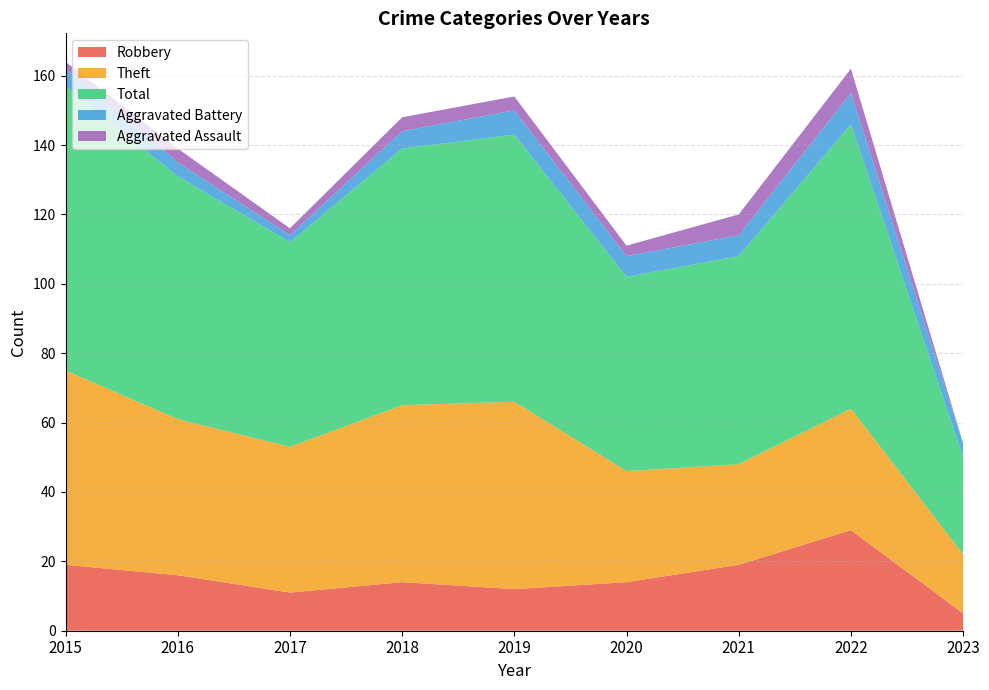

Reading right to left, what are all the values shown in this chart?

Robbery: 5	29	19	14	12	14	11	16	19
Theft: 17	35	29	32	54	51	42	45	56
Total: 28	82	60	56	77	74	59	70	82
Aggravated Battery: 4	9	6	6	7	5	2	4	5
Aggravated Assault: 0	7	6	3	4	4	2	4	2